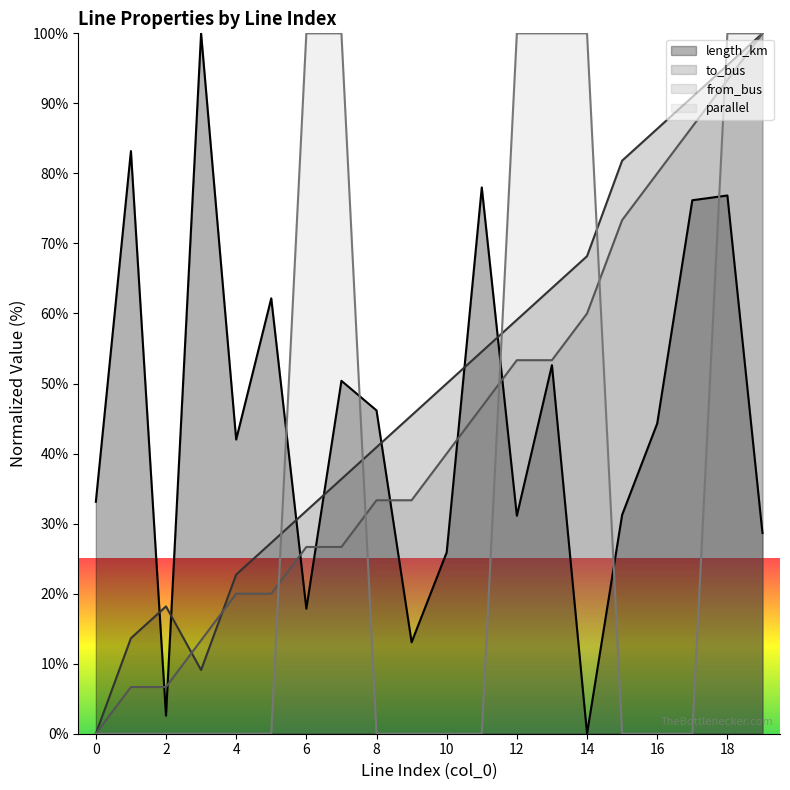

The to_bus series shows 0.0 at 0. True or false?

True